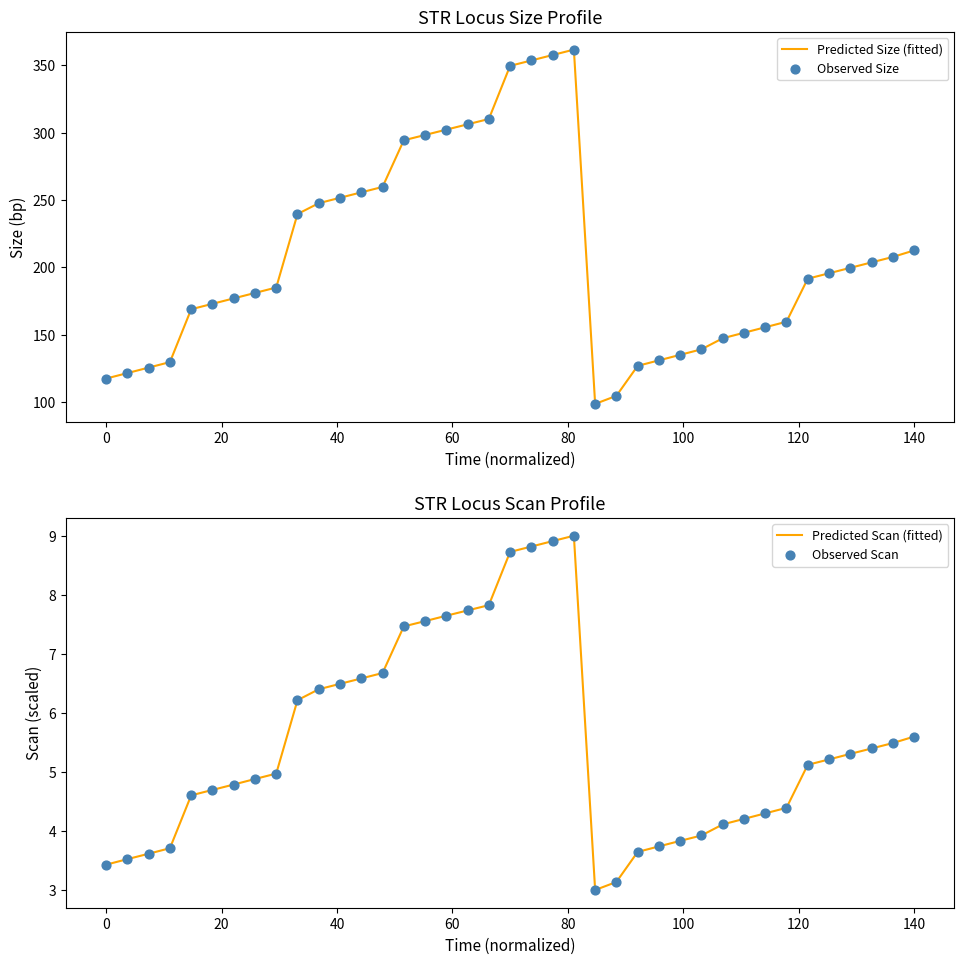

Which series reaches the maximum Y coordinate?

Predicted Size (fitted)